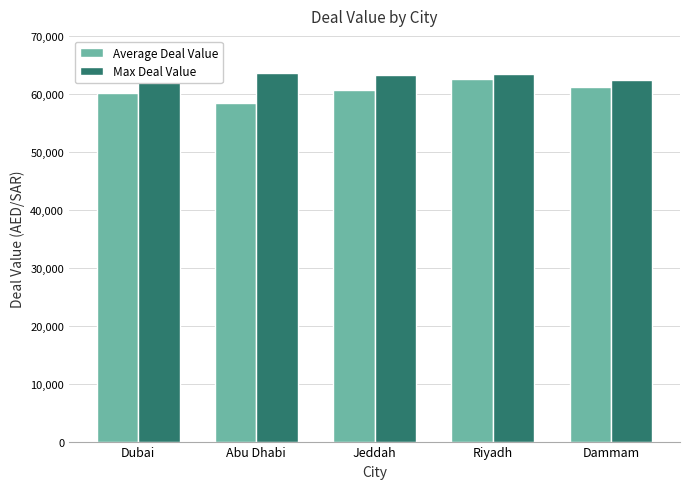

At which category is the sum across all series the highest?

Riyadh